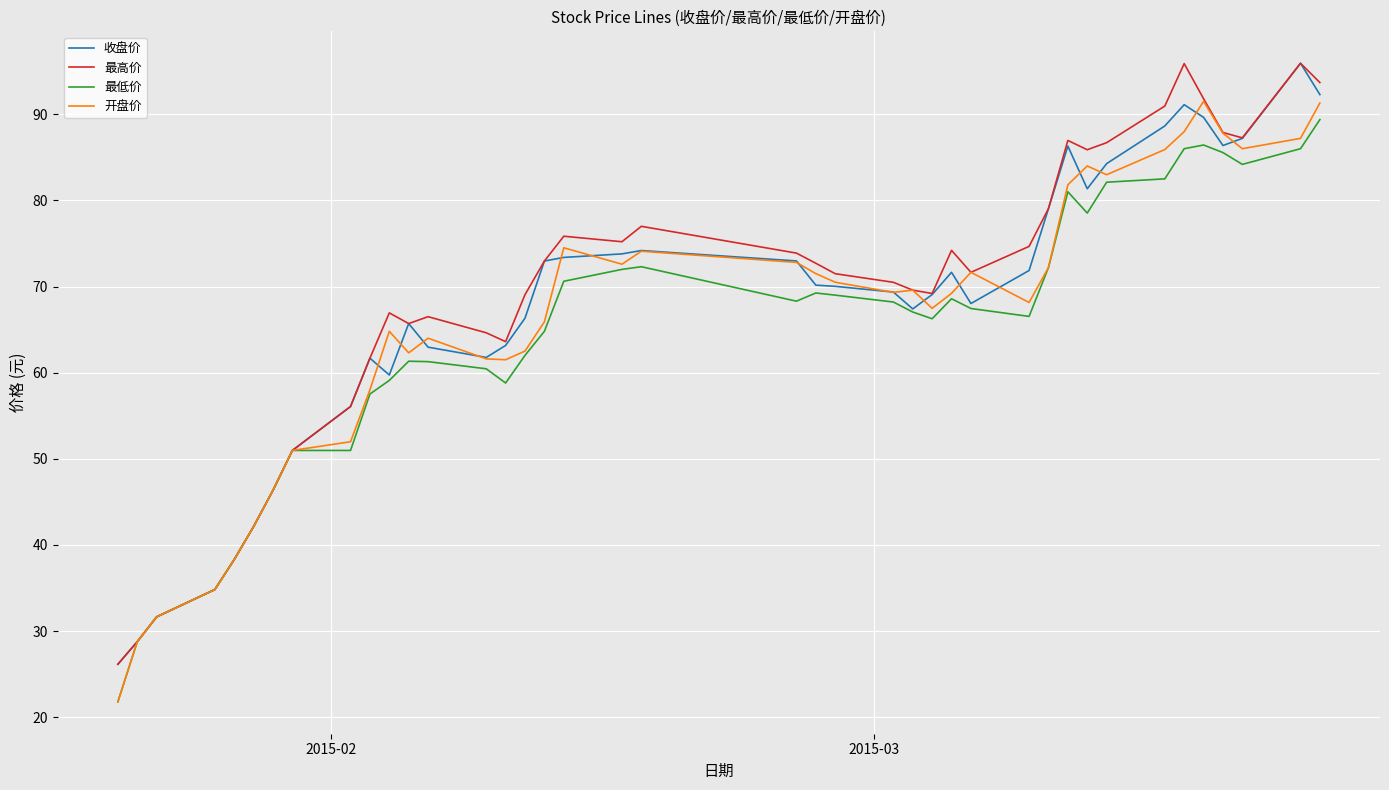

Does the chart display data point markers on the line(s)?

No